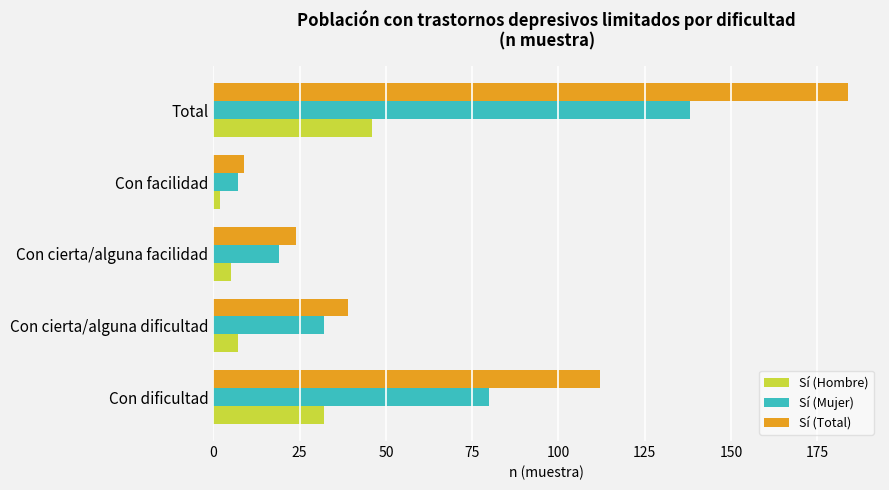

Which series has the largest range (max minus min)?

Sí (Total)